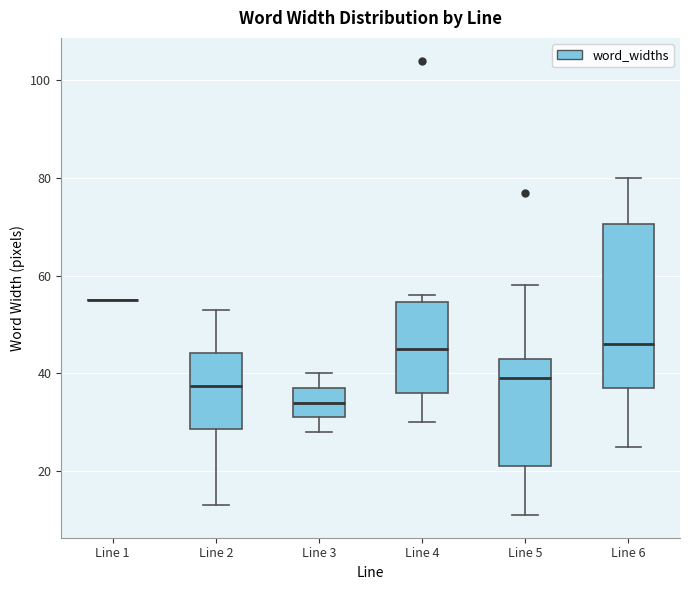

Comparing the boxes themselves (not the whiskers), which one is the tallest?

Line 6